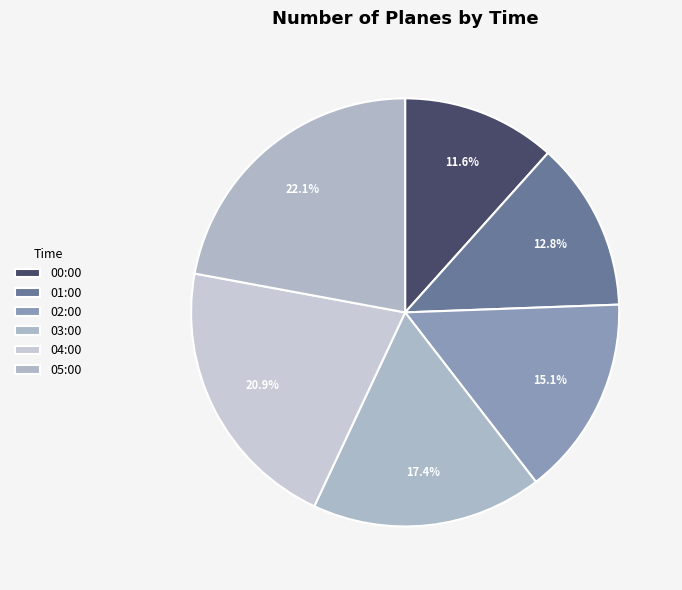

To the nearest percent, what percentage of the pie is 04:00?

21%